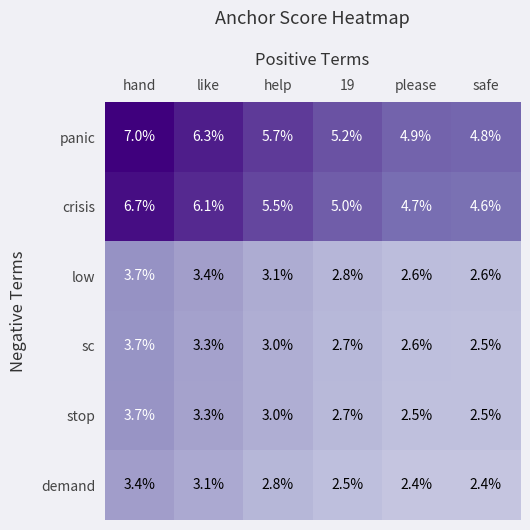

Which series changed the most between hand and 19?

panic